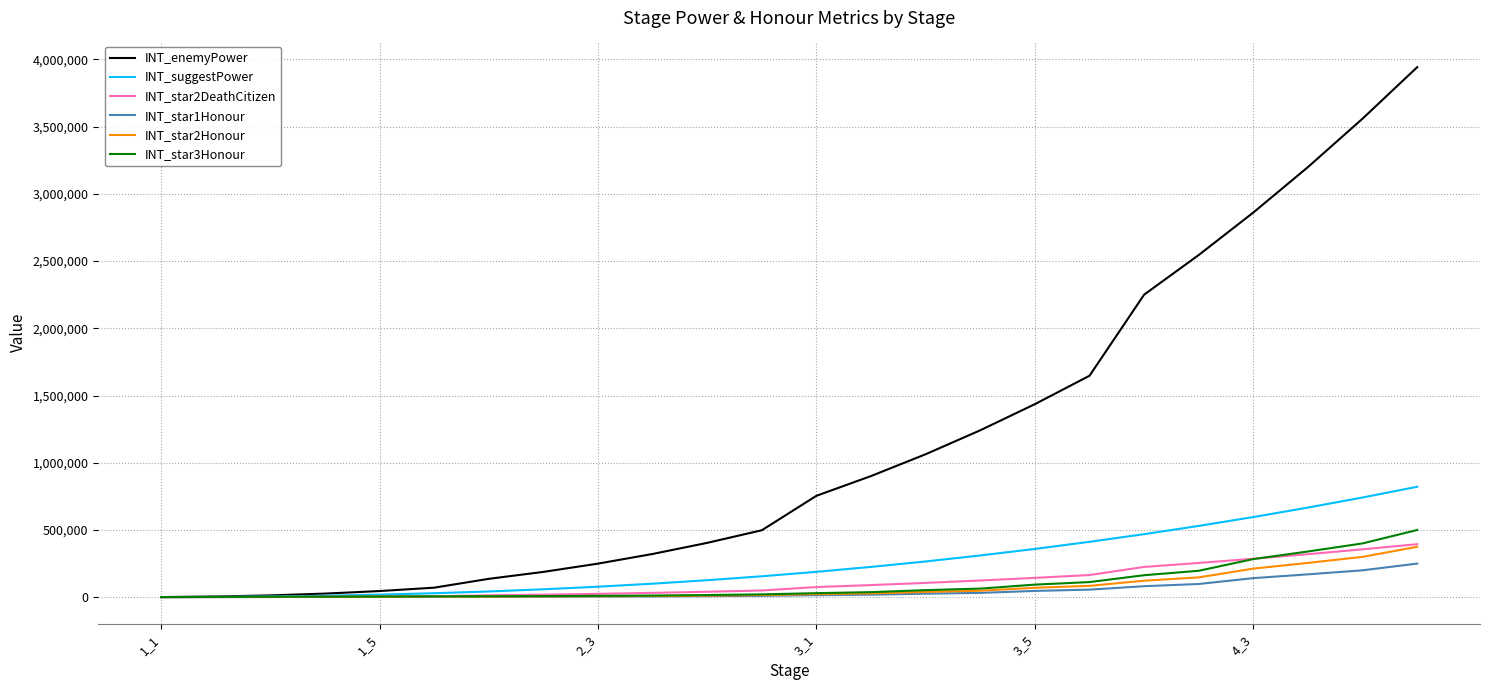

Which series has the largest total across all categories?

INT_enemyPower